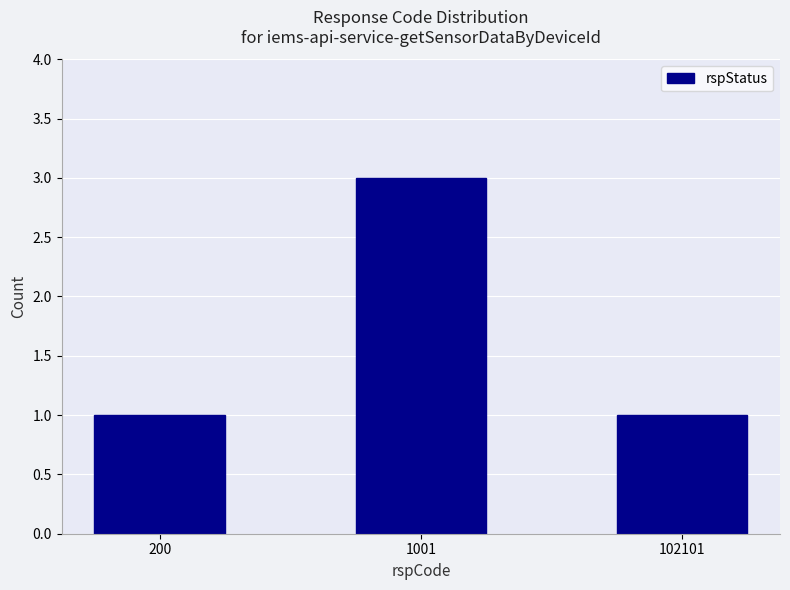

What is the sum of all values?

5